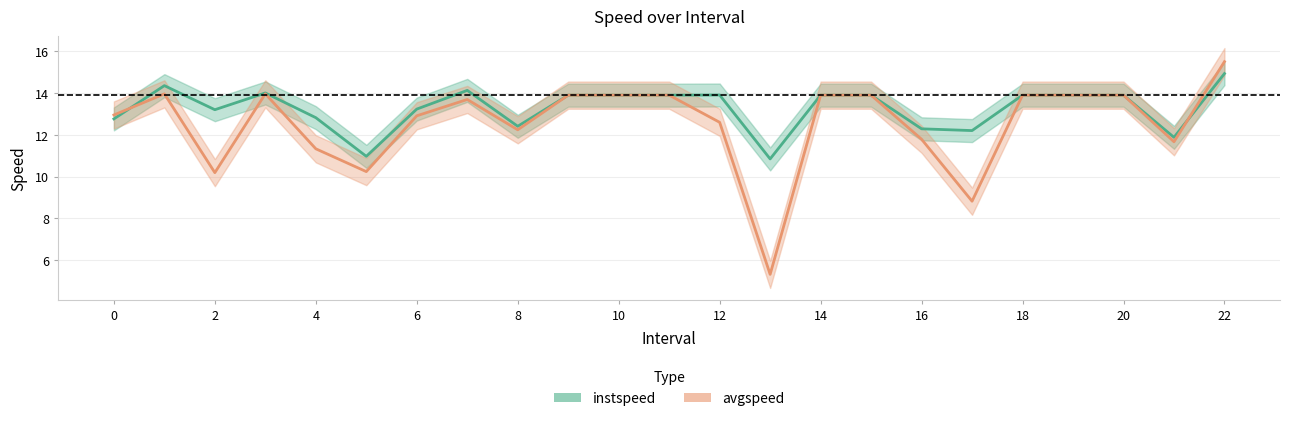

What is the difference between the highest and lowest values at 14?

0.4